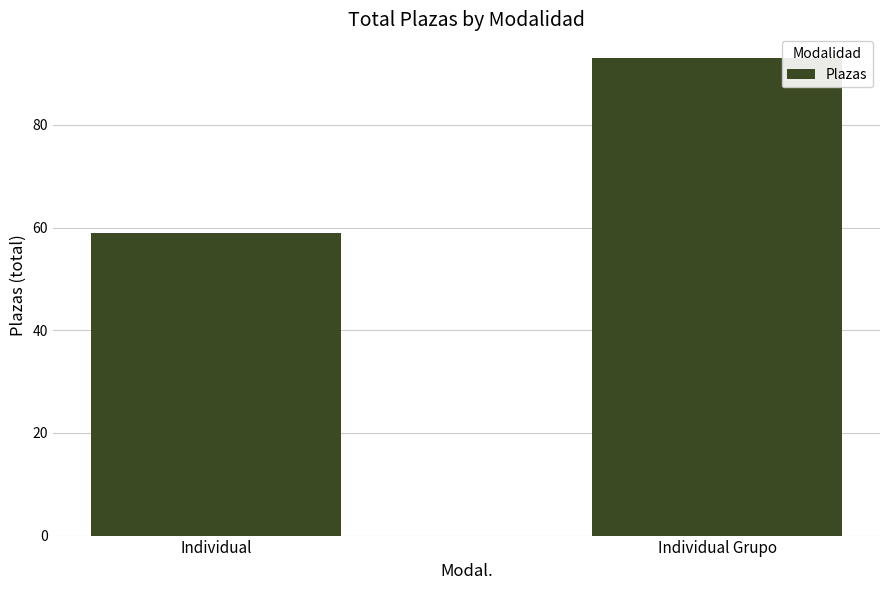

Which label corresponds to the smallest value in the chart?

Individual